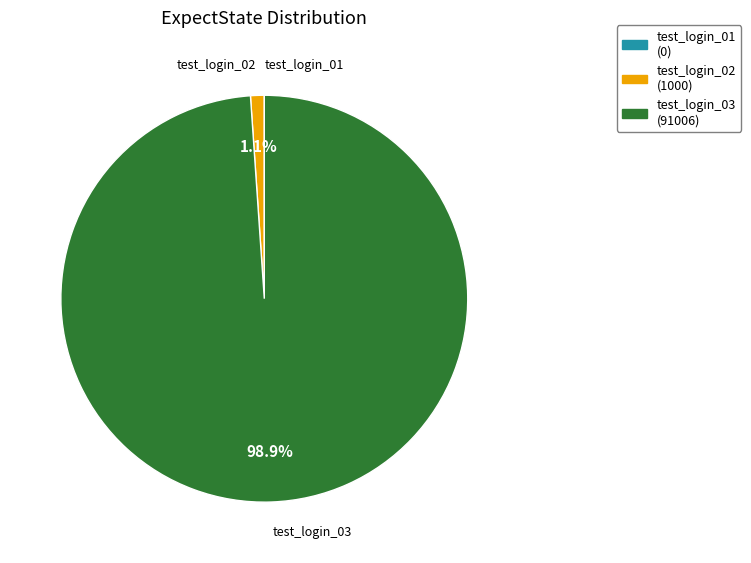

Is there any slice that represents more than half of the pie?

Yes